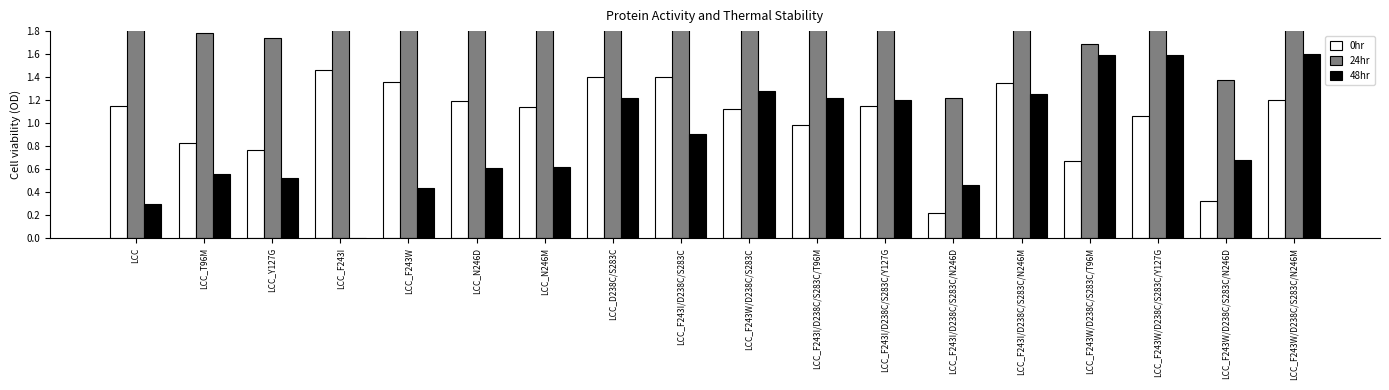

How many distinct data groups are displayed?

3